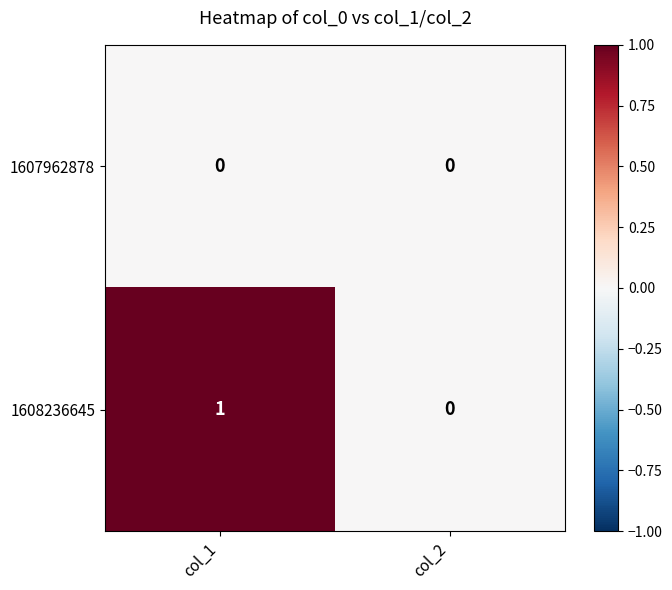

Rank the series by their average value, from lowest to highest.

1607962878, 1608236645